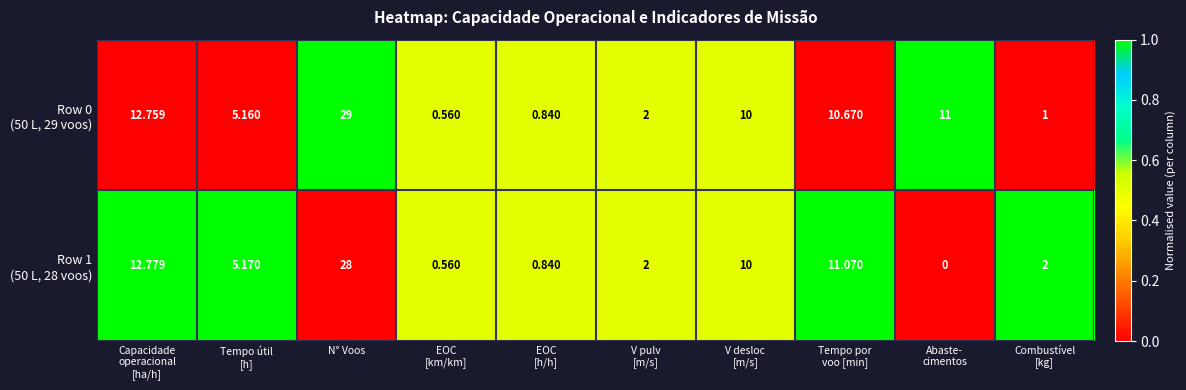

At which category is the sum across all series the highest?

N° Voos